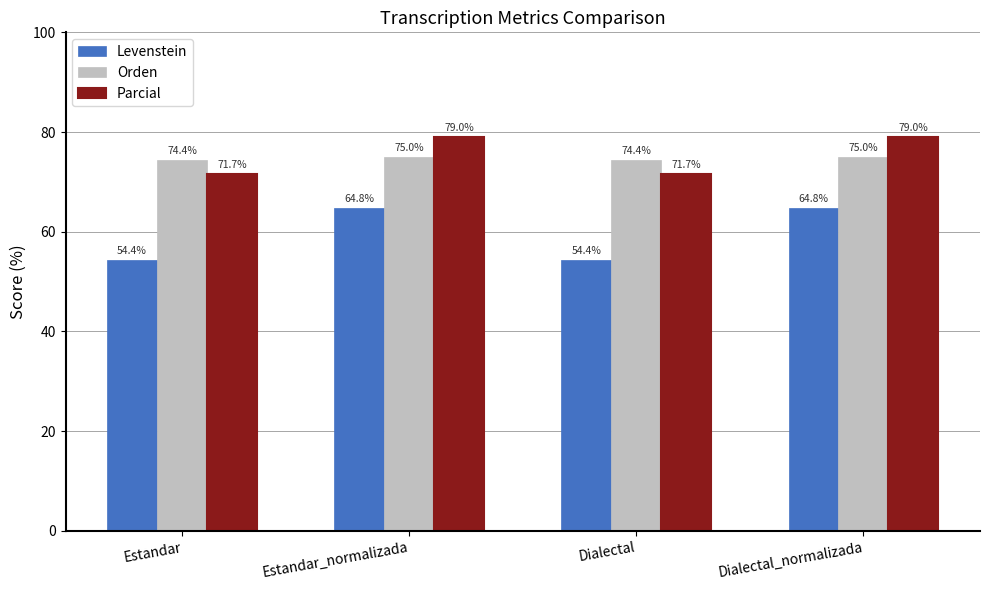

Reading left to right, transcribe all the data shown in this chart.

Levenstein: Estandar=54.4	Estandar_normalizada=64.8	Dialectal=54.4	Dialectal_normalizada=64.8
Orden: Estandar=74.4	Estandar_normalizada=75.0	Dialectal=74.4	Dialectal_normalizada=75.0
Parcial: Estandar=71.7	Estandar_normalizada=79.0	Dialectal=71.7	Dialectal_normalizada=79.0